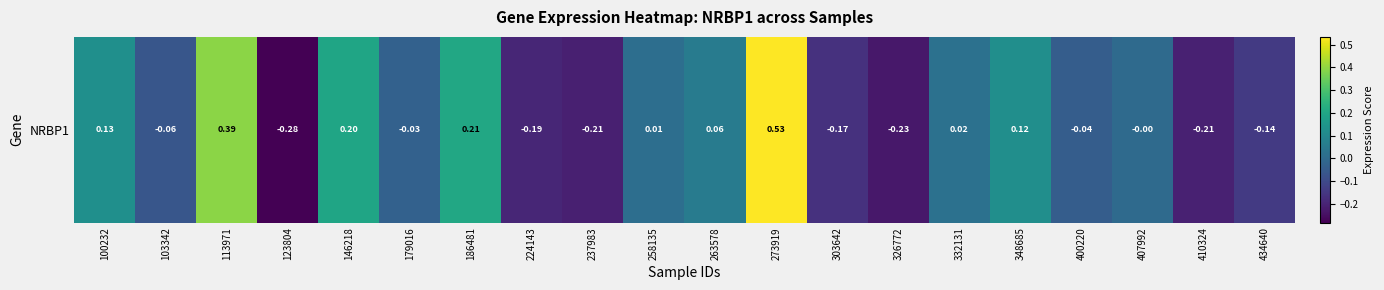

What is the smallest value displayed?

-0.3